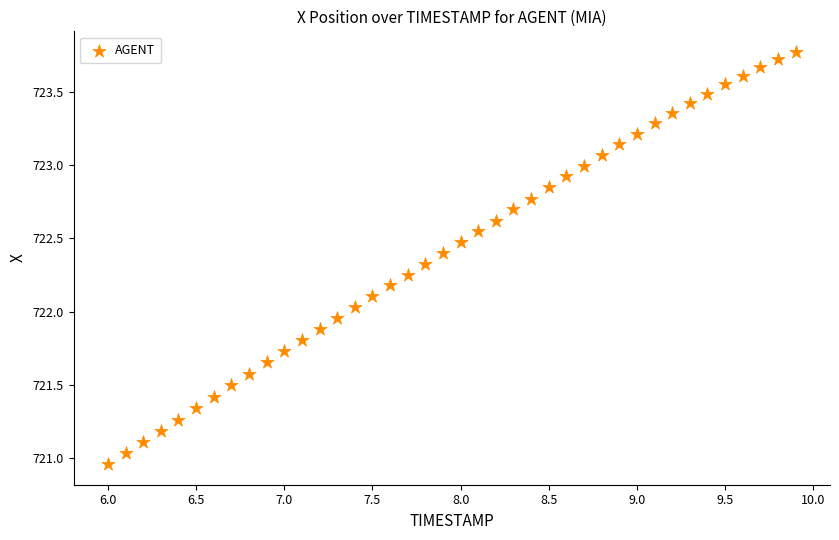

What is the range of Y values (max minus min)?

2.8